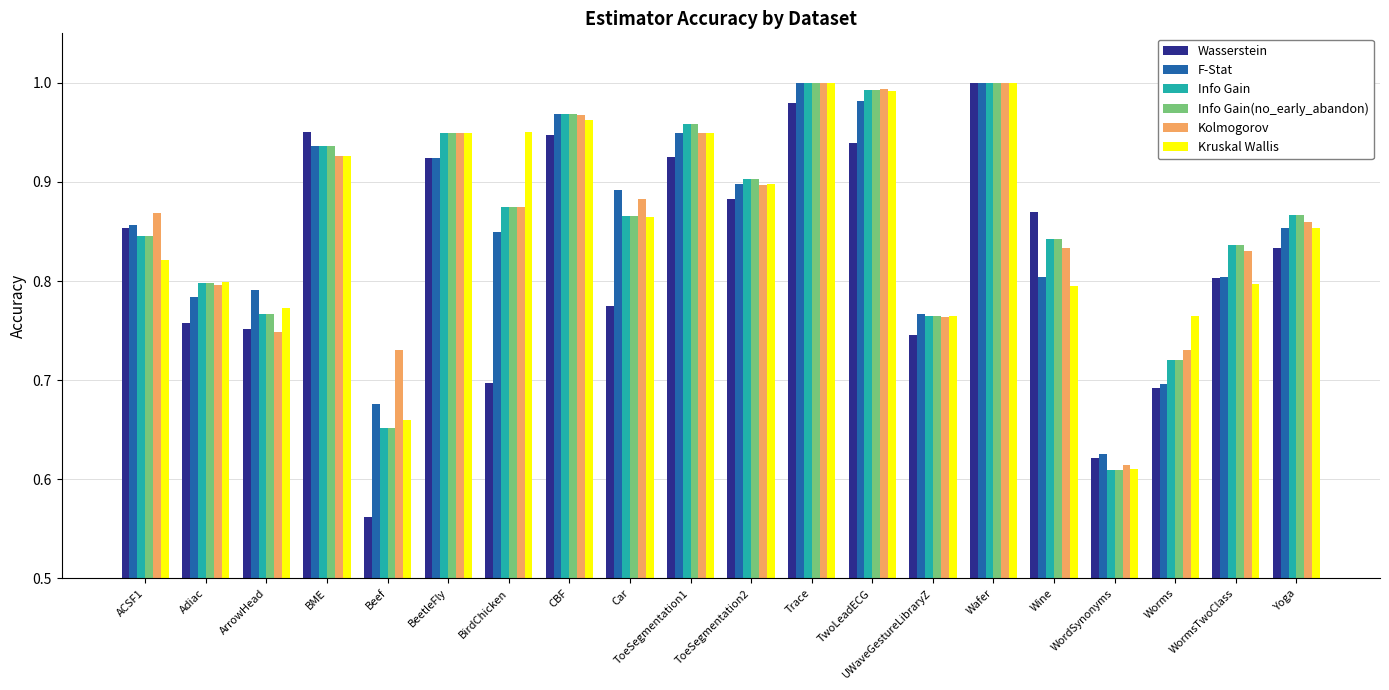

What is the label of the 20th bar from the left?

Yoga